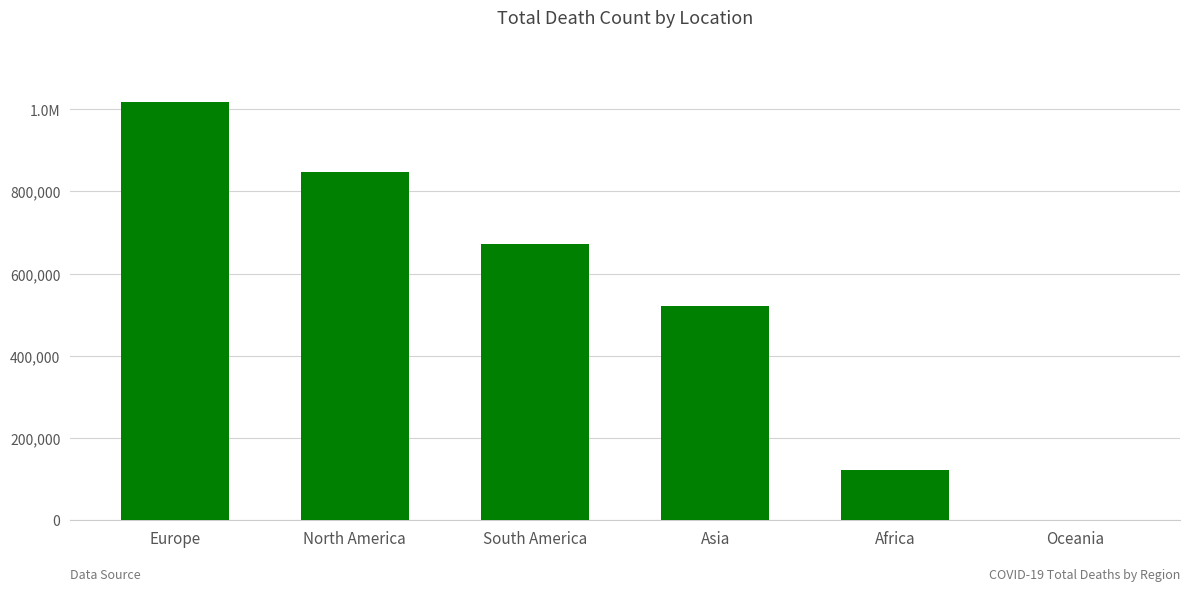

Count the values in the range 121784 to 847942.

4